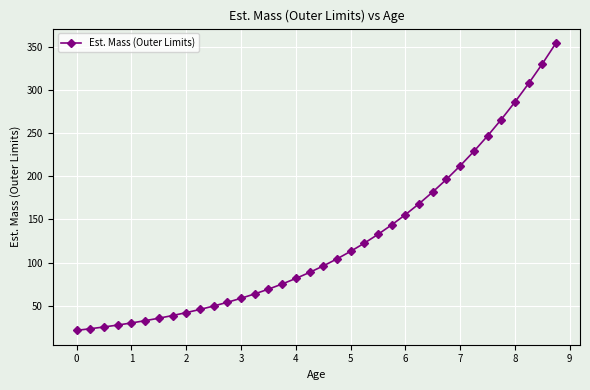

What is the value of the 25th point from the left?

155.6